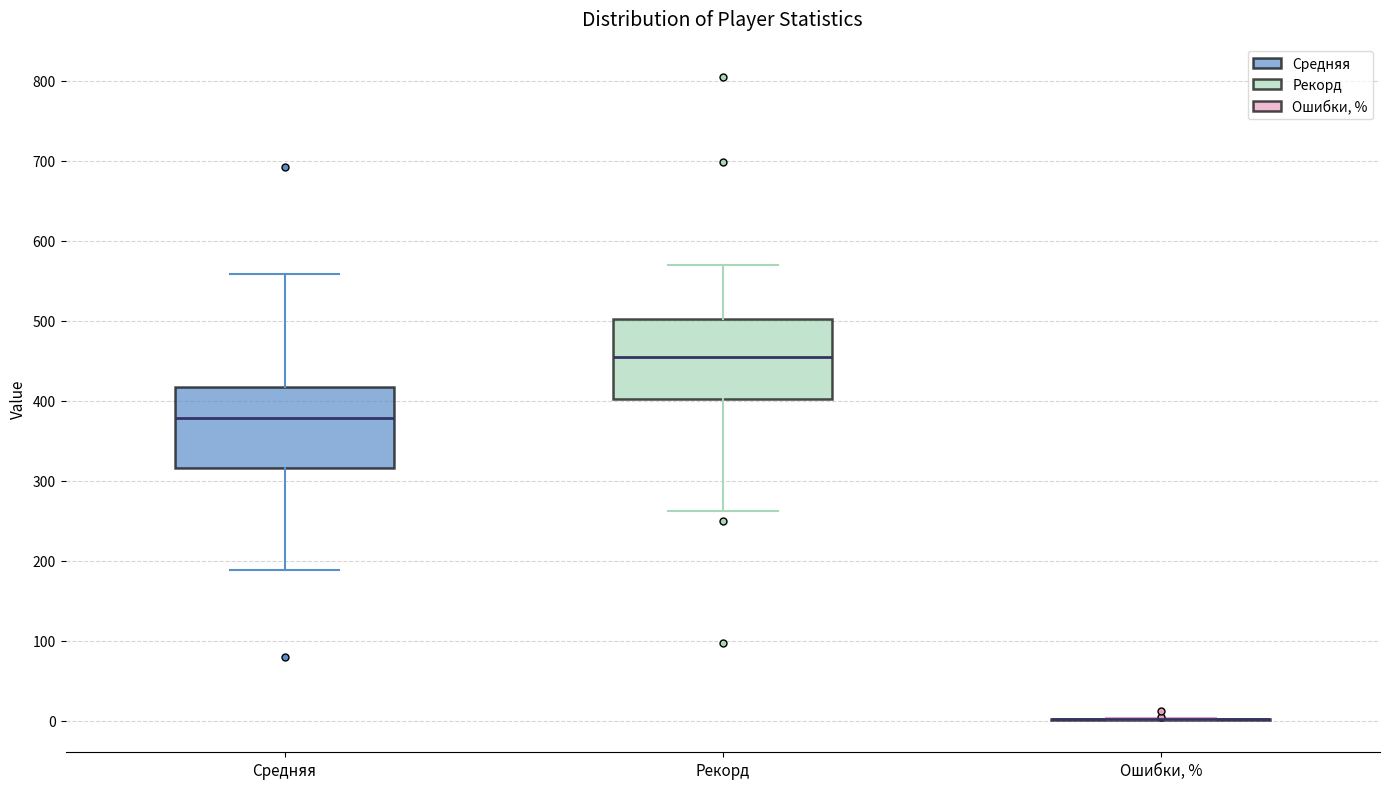

Reading left to right, read every box against the y-axis: the position of its median line, the range the box covers, and the ends of its whiskers. The values are not printed on the chart, so give them approximately, as read against the axis.

Средняя: median 380, box 320 to 420, whiskers 190 to 560
Рекорд: median 450, box 400 to 500, whiskers 260 to 570
Ошибки, %: box collapsed to a line at 0, whiskers 0 to 0